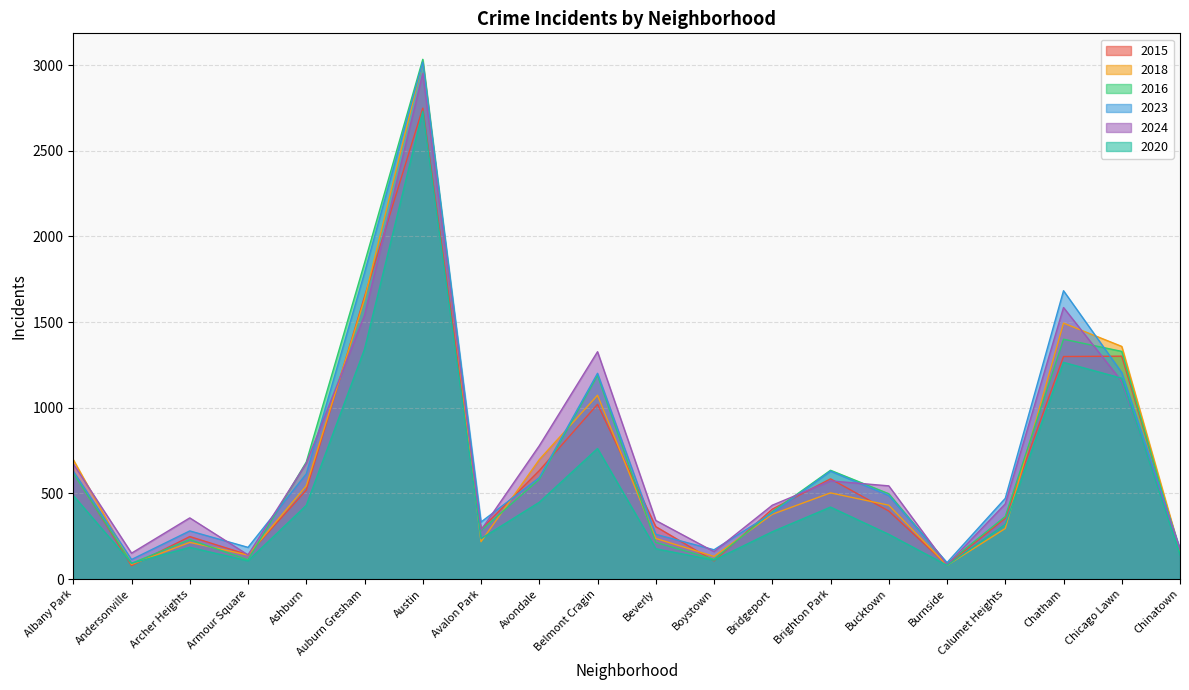

What is the difference between the second highest and second lowest values in the 2016 series?

1753